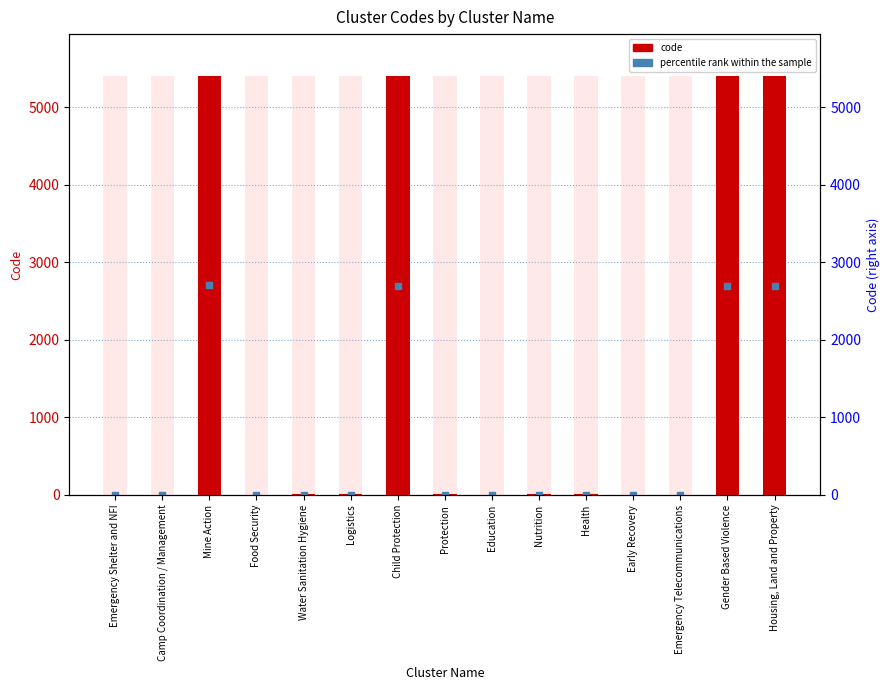

Which series has the largest Y range (max minus min)?

code